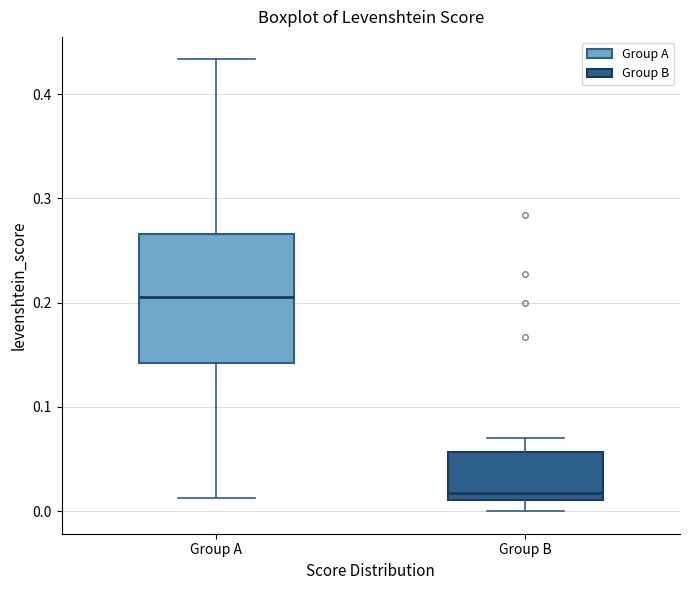

Reading left to right, read every box against the y-axis: the position of its median line, the range the box covers, and the ends of its whiskers. The values are not printed on the chart, so give them approximately, as read against the axis.

Group A: median 0.21, box 0.14 to 0.27, whiskers 0.01 to 0.43
Group B: median 0.02, box 0.01 to 0.06, whiskers 0.00 to 0.07